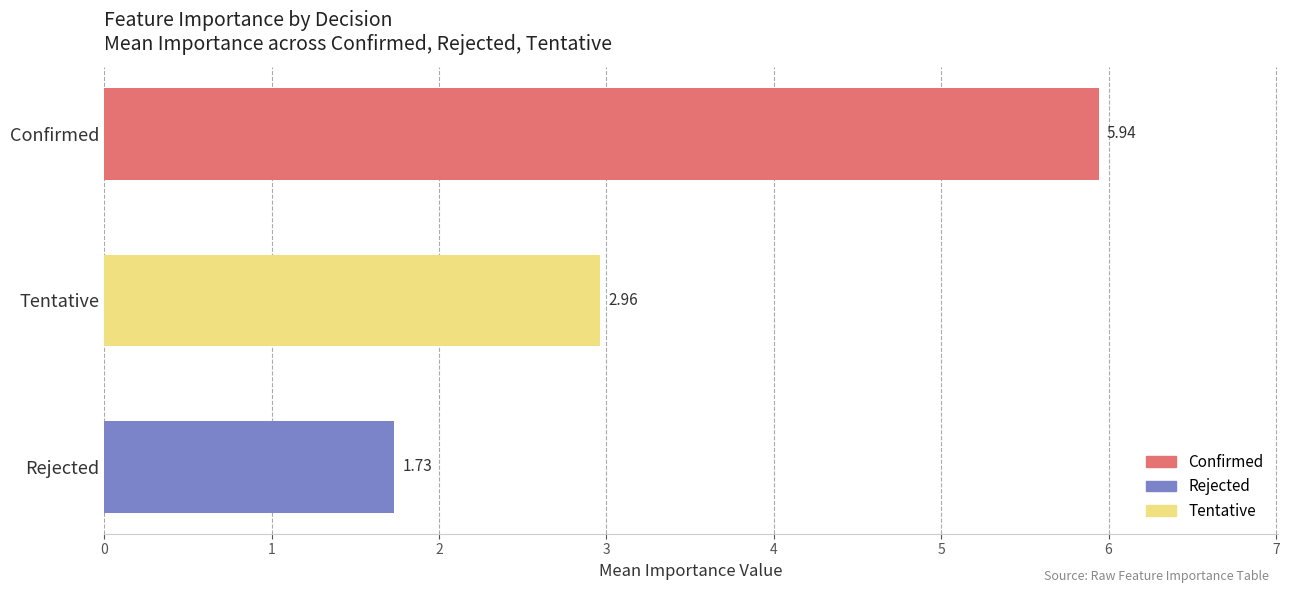

How many bars are there in total?

3